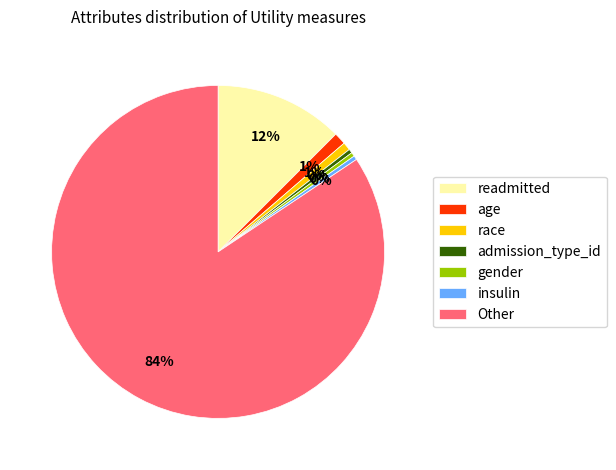

Between admission_type_id and Other, which is larger?

Other